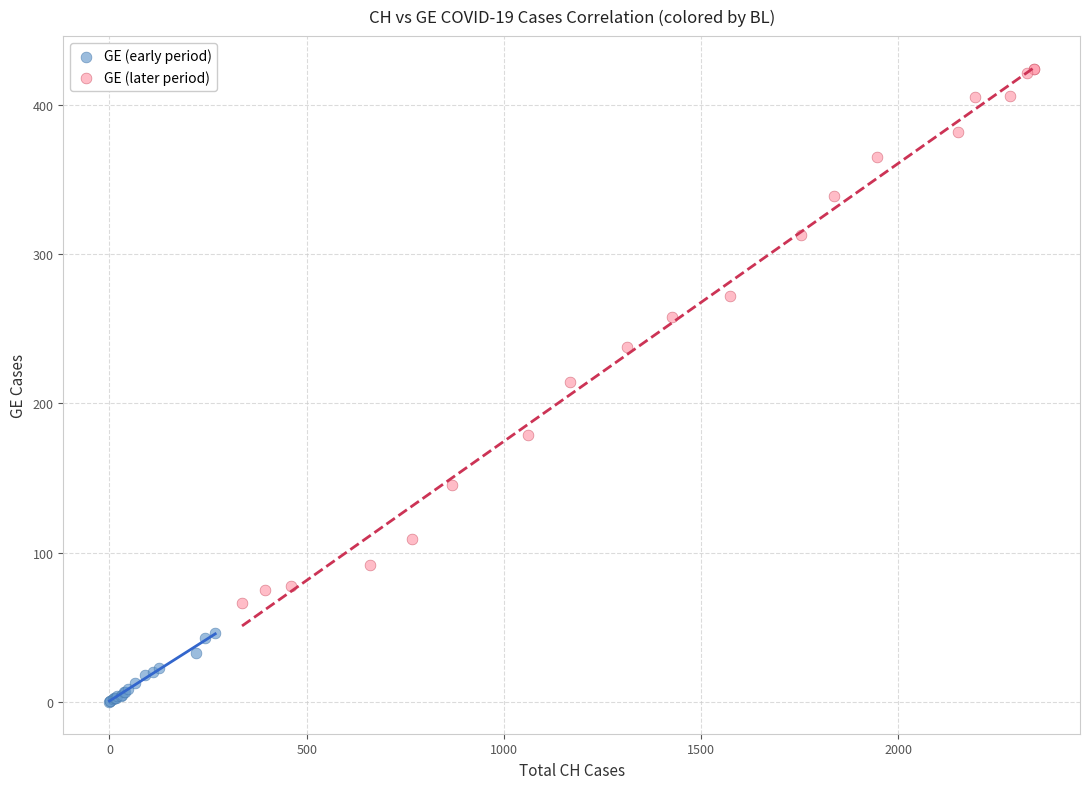

Which series reaches the maximum Y coordinate?

GE (later period)